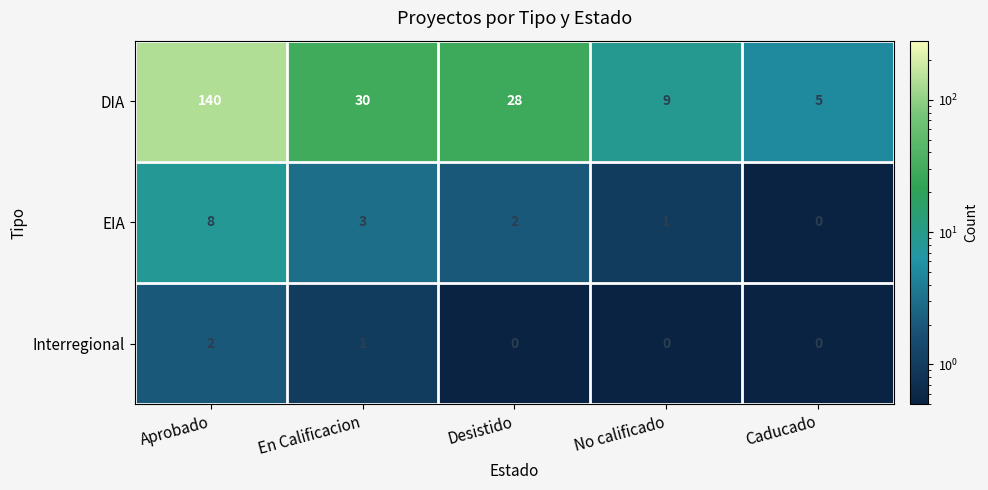

Reading left to right, transcribe all the data shown in this chart.

DIA: 140	30	28	9	5
EIA: 8	3	2	1	0
Interregional: 2	1	0	0	0